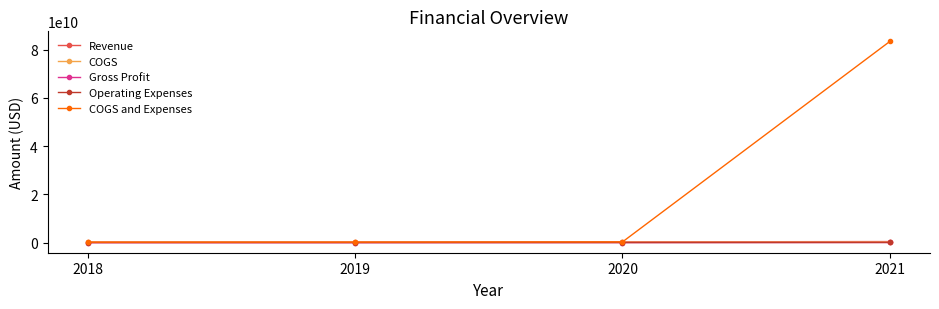

What are all the series names shown in the legend?

Revenue, COGS, Gross Profit, Operating Expenses, COGS and Expenses